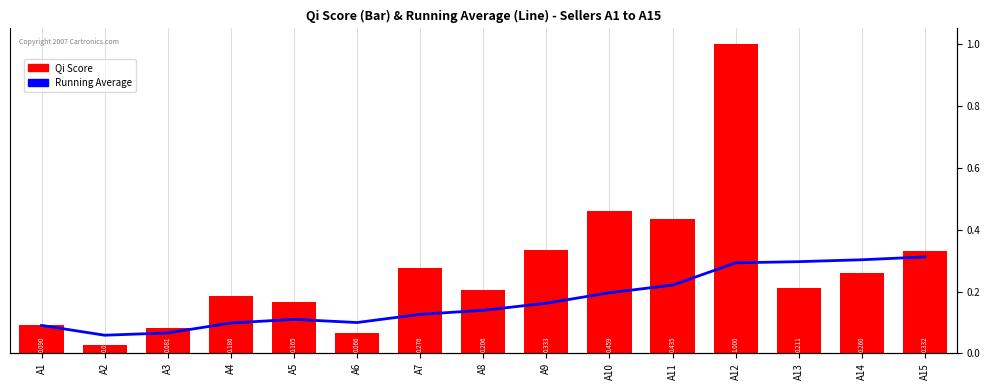

List the series in order of their peak value, lowest first.

Running Average, Qi Score